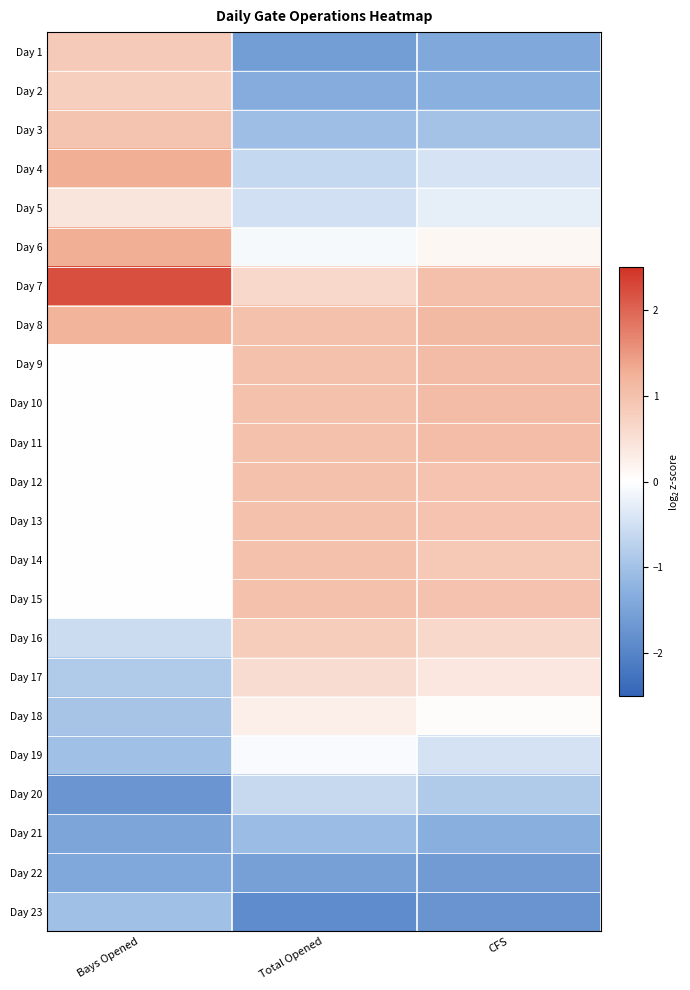

Reading right to left, list all the values displayed in this chart.

Day 1: CFS=-1.4	Total Opened=-1.6	Bays Opened=0.9
Day 2: CFS=-1.3	Total Opened=-1.3	Bays Opened=0.8
Day 3: CFS=-1.0	Total Opened=-1.0	Bays Opened=0.9
Day 4: CFS=-0.4	Total Opened=-0.6	Bays Opened=1.3
Day 5: CFS=-0.3	Total Opened=-0.5	Bays Opened=0.4
Day 6: CFS=0.1	Total Opened=-0.1	Bays Opened=1.3
Day 7: CFS=1.0	Total Opened=0.6	Bays Opened=2.2
Day 8: CFS=1.1	Total Opened=1.0	Bays Opened=1.2
Day 9: CFS=1.1	Total Opened=1.0	Bays Opened=0.0
Day 10: CFS=1.1	Total Opened=1.0	Bays Opened=0.0
Day 11: CFS=1.1	Total Opened=1.0	Bays Opened=0.0
Day 12: CFS=1.0	Total Opened=1.0	Bays Opened=0.0
Day 13: CFS=1.0	Total Opened=1.0	Bays Opened=0.0
Day 14: CFS=0.9	Total Opened=1.0	Bays Opened=0.0
Day 15: CFS=1.0	Total Opened=1.0	Bays Opened=0.0
Day 16: CFS=0.6	Total Opened=0.8	Bays Opened=-0.6
Day 17: CFS=0.4	Total Opened=0.6	Bays Opened=-0.9
Day 18: CFS=0.0	Total Opened=0.3	Bays Opened=-0.9
Day 19: CFS=-0.4	Total Opened=-0.1	Bays Opened=-1.0
Day 20: CFS=-0.9	Total Opened=-0.6	Bays Opened=-1.7
Day 21: CFS=-1.3	Total Opened=-1.1	Bays Opened=-1.4
Day 22: CFS=-1.6	Total Opened=-1.5	Bays Opened=-1.4
Day 23: CFS=-1.7	Total Opened=-1.9	Bays Opened=-1.0